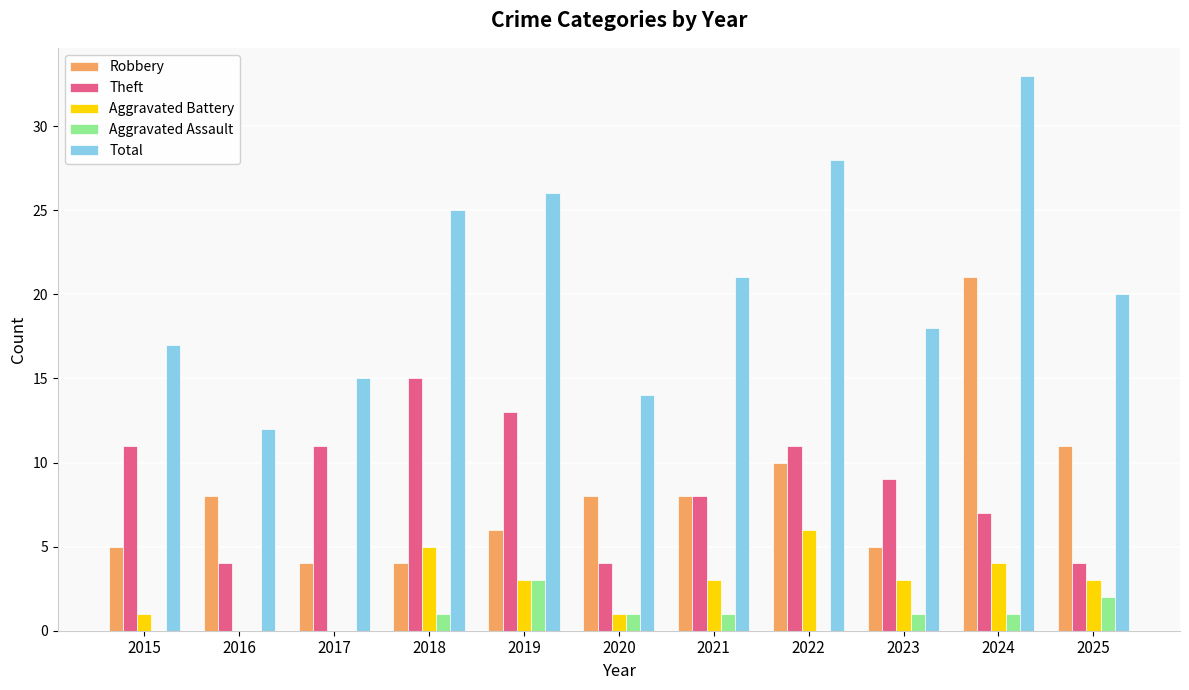

Which series changed the most between 2016 and 2019?

Total